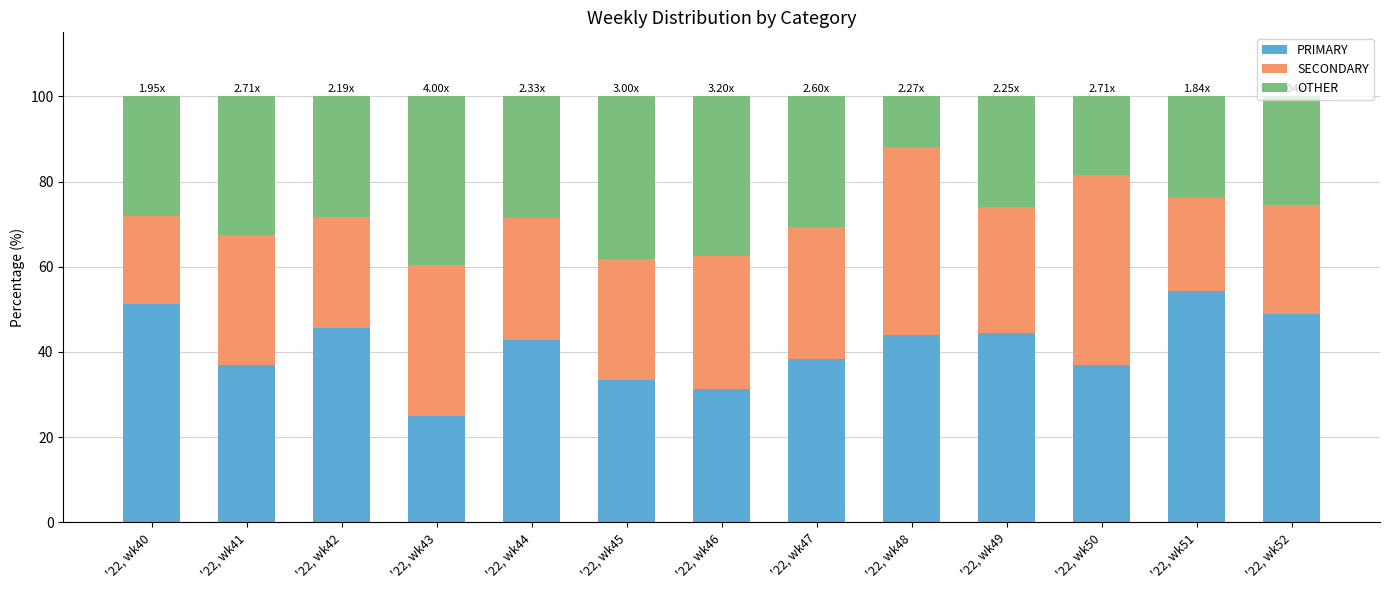

What is the total value across all series at '22, wk41?

100.0